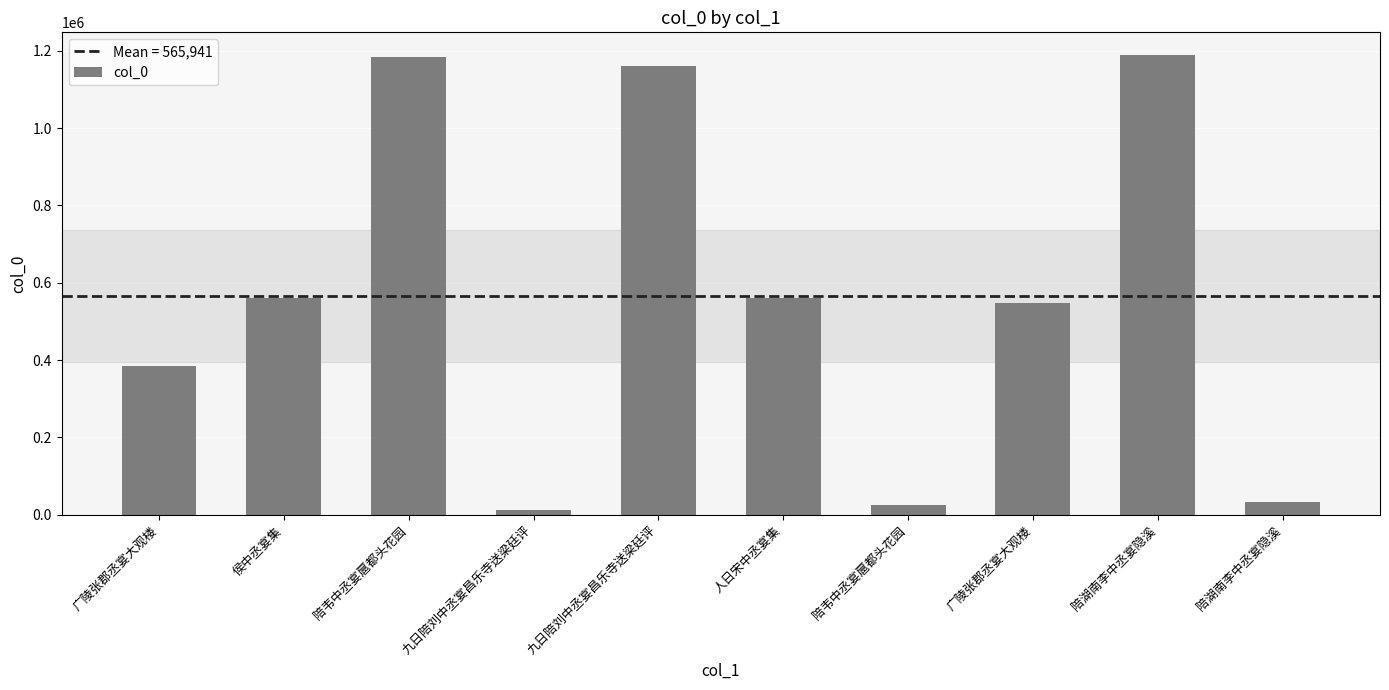

List the labels in order of value, largest first.

陪湖南李中丞宴隐溪, 陪韦中丞宴扈都头花园, 九日陪刘中丞宴昌乐寺送梁廷评, 侯中丞宴集, 人日宋中丞宴集, 广陵张郡丞宴大观楼, 广陵张郡丞宴大观楼, 陪湖南李中丞宴隐溪, 陪韦中丞宴扈都头花园, 九日陪刘中丞宴昌乐寺送梁廷评